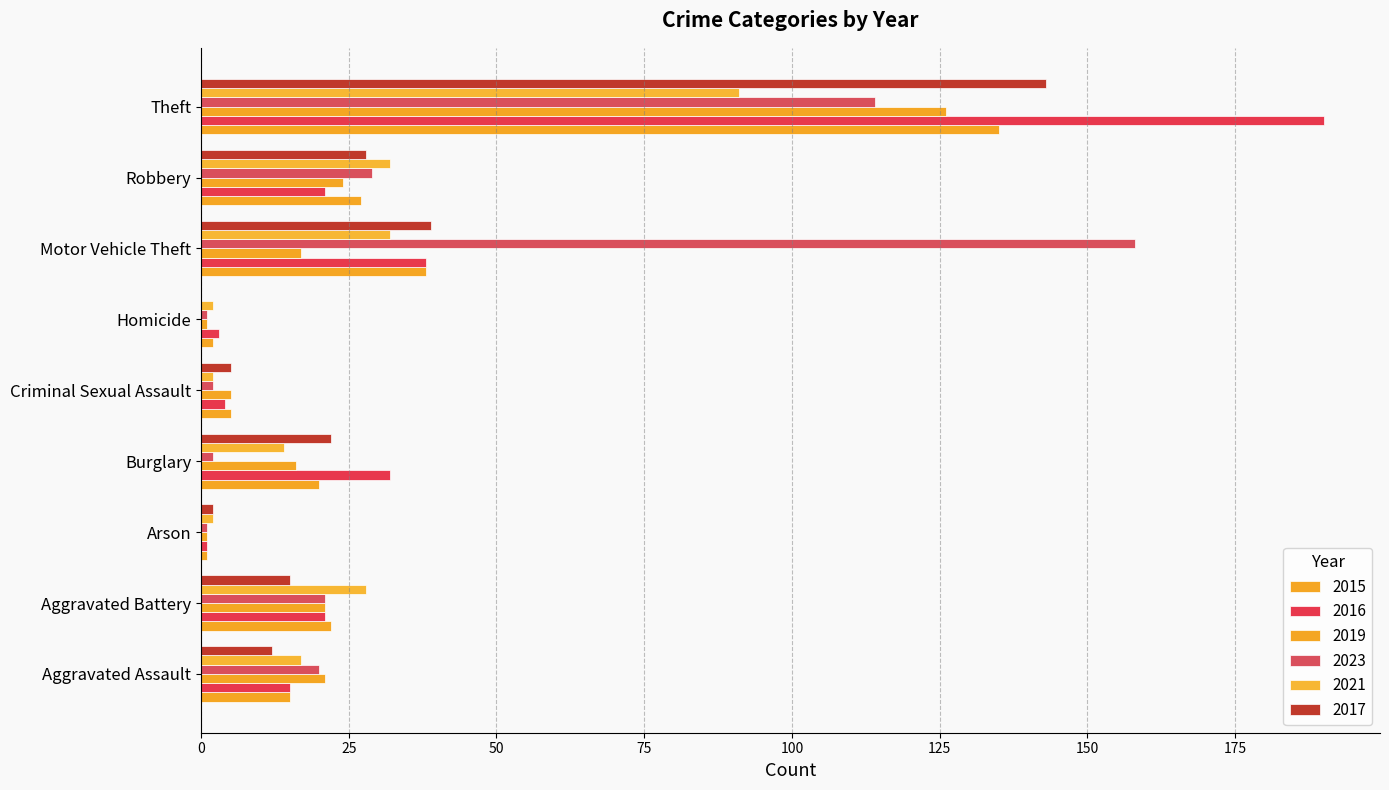

What is the total value across all series at Burglary?

106